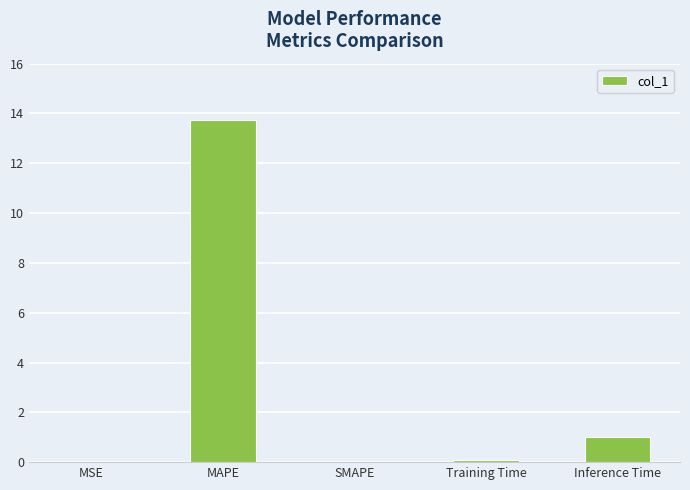

How many distinct data groups are displayed?

1